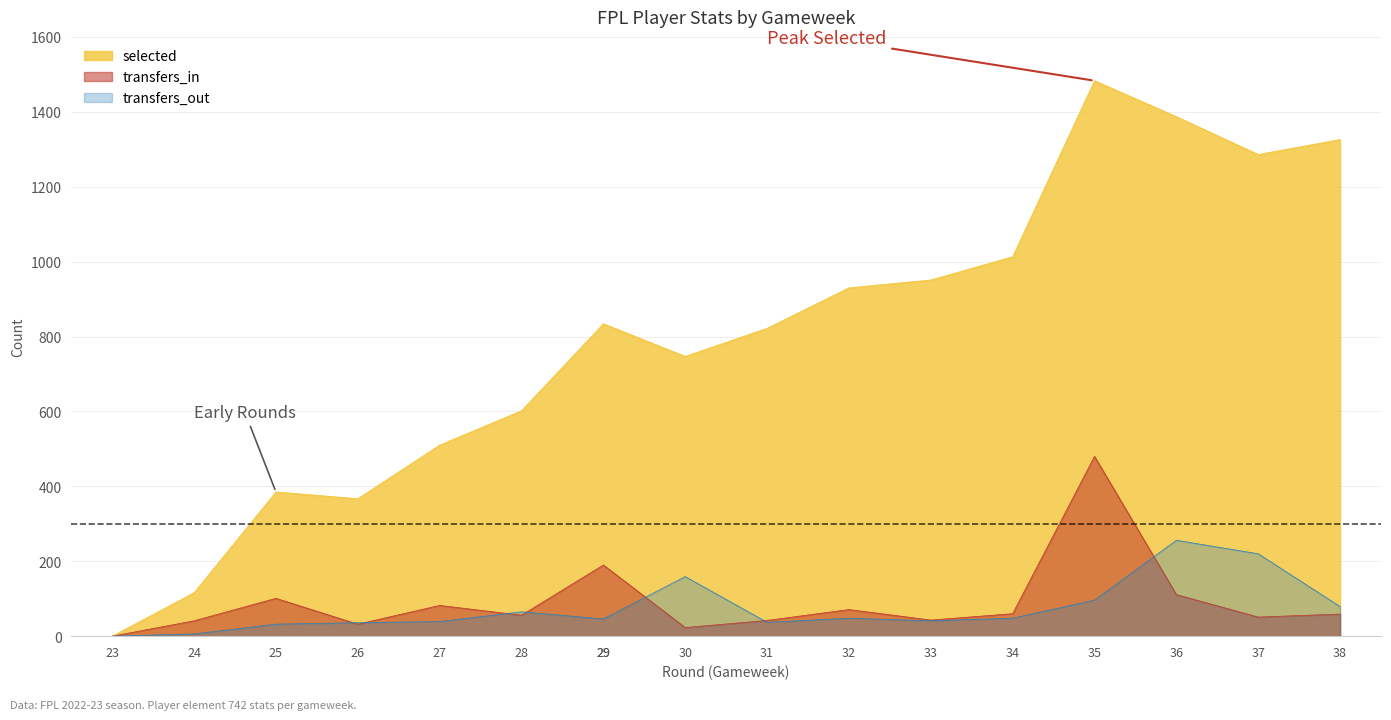

How many lines are shown in the chart?

3